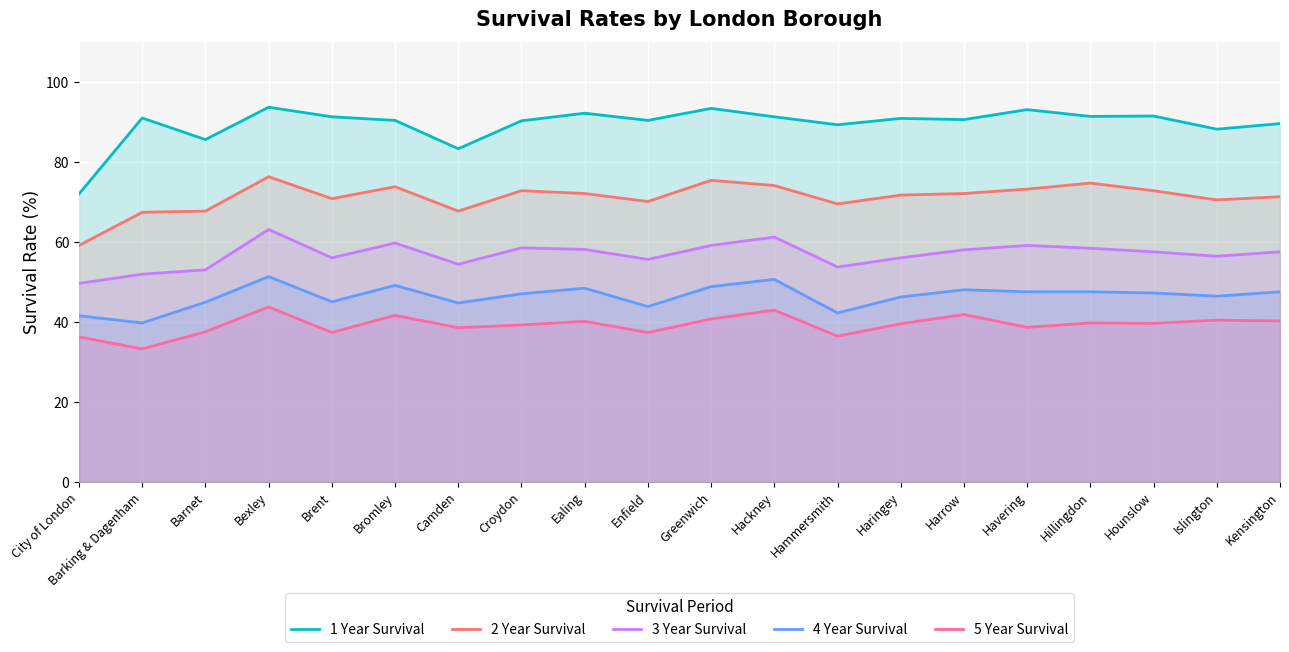

What is the spread (max minus min) of values at Hackney?

48.4